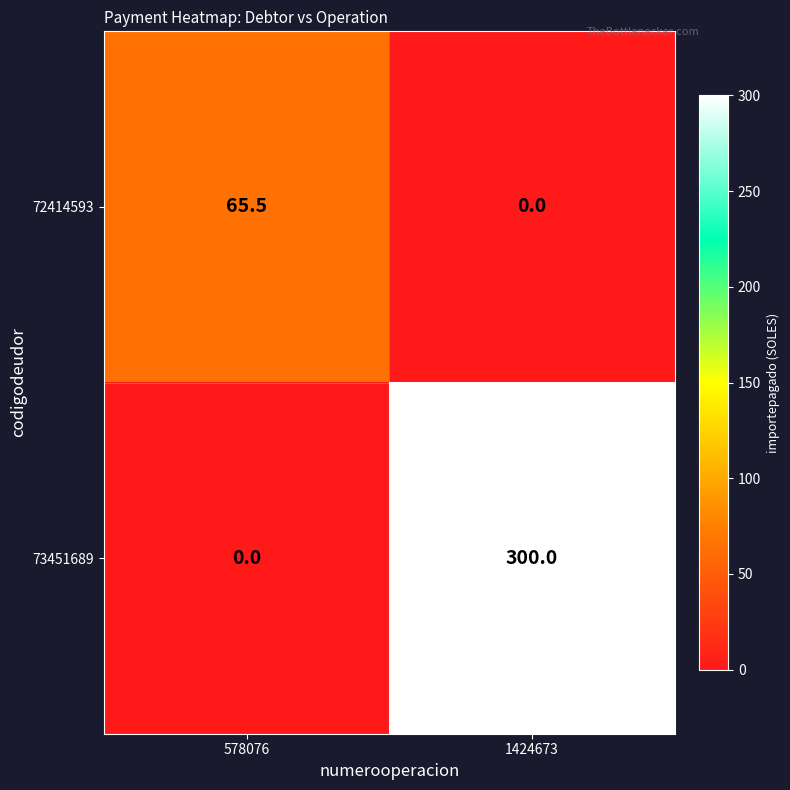

What is the maximum value shown in the chart?

300.0